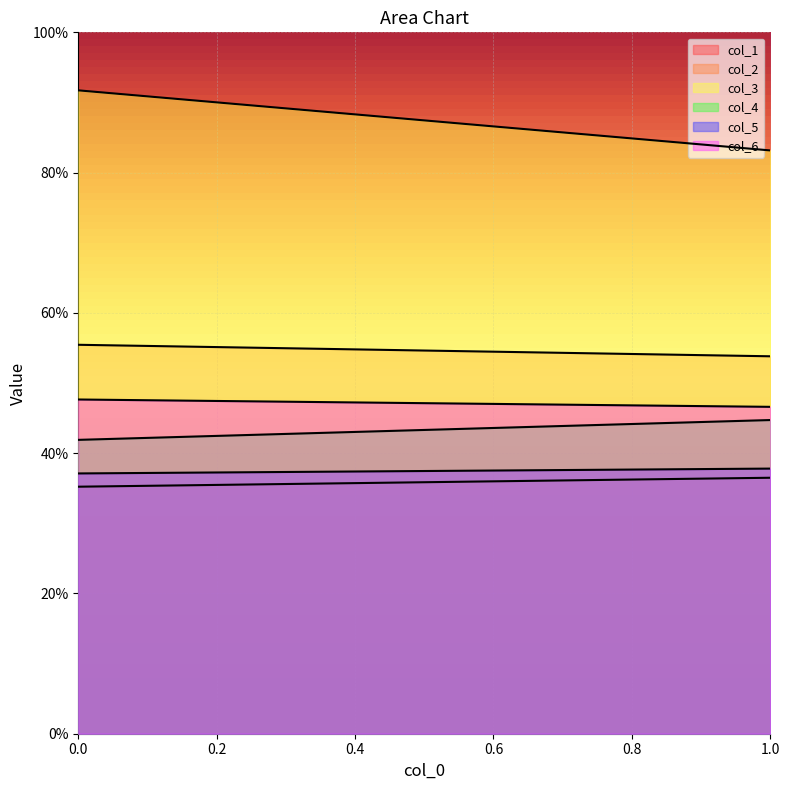

Is the value of col_1 at 1 greater than the value of col_6 at 0?

No